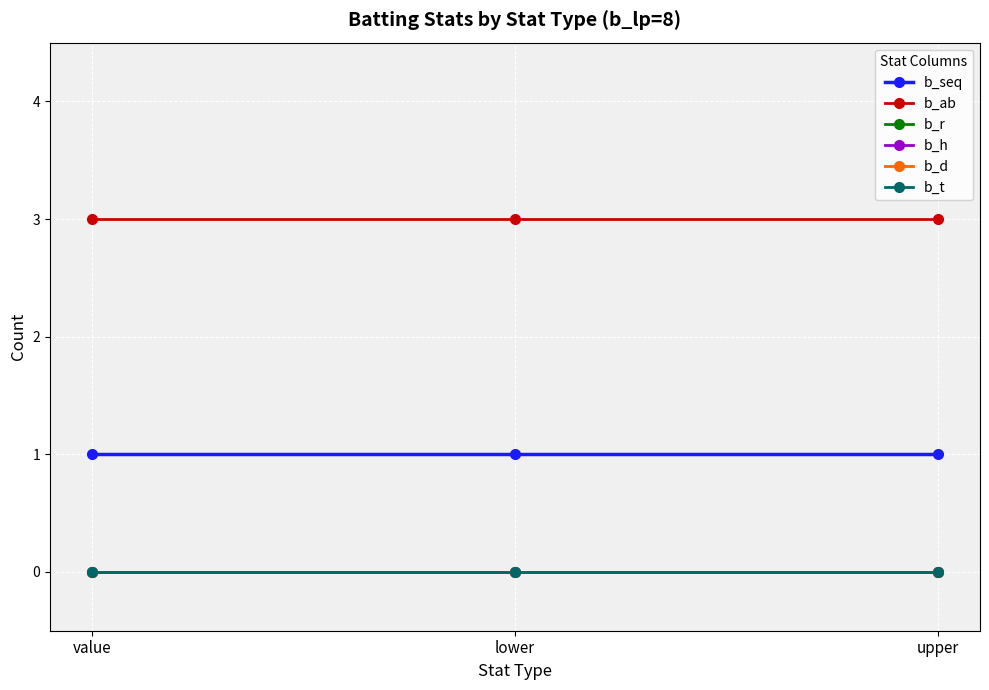

Where is b_h nearest to the value 0?

value